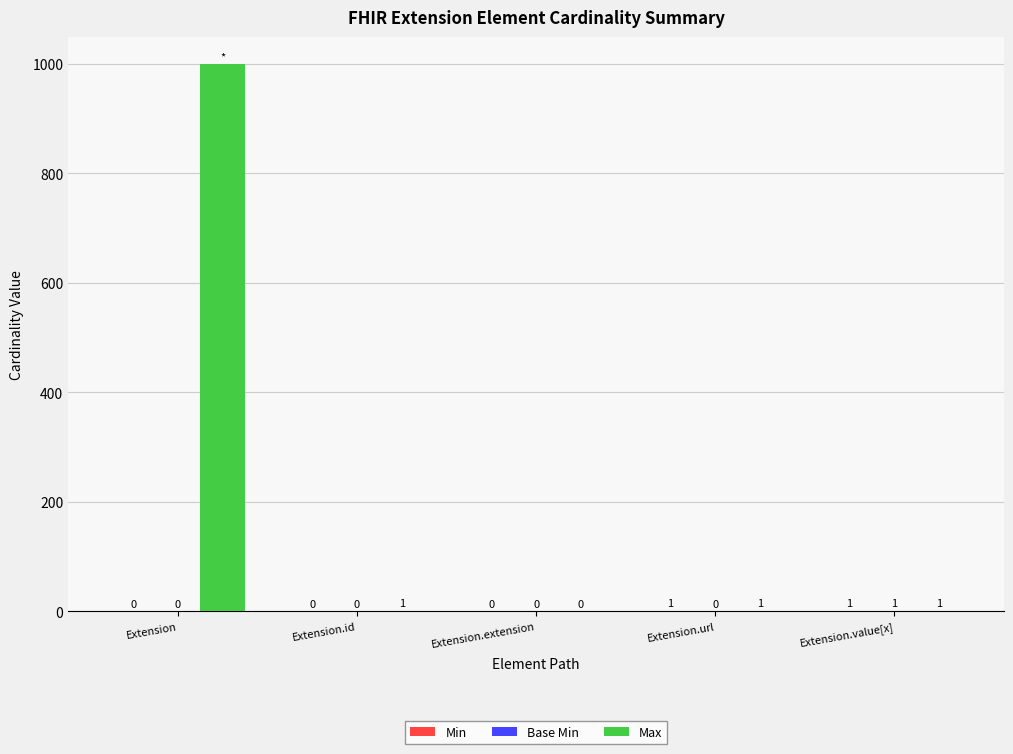

The Max series shows 573 at Extension.extension. True or false?

False